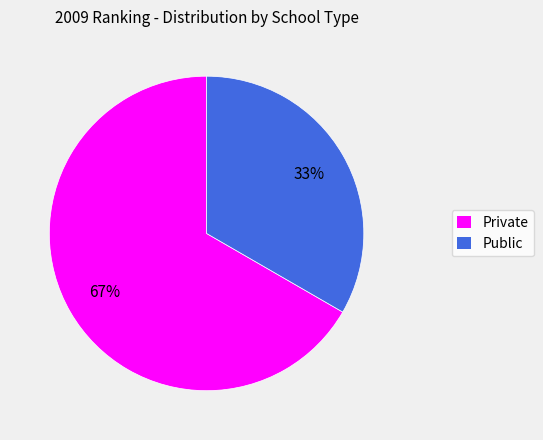

How many slices are in this pie chart?

2